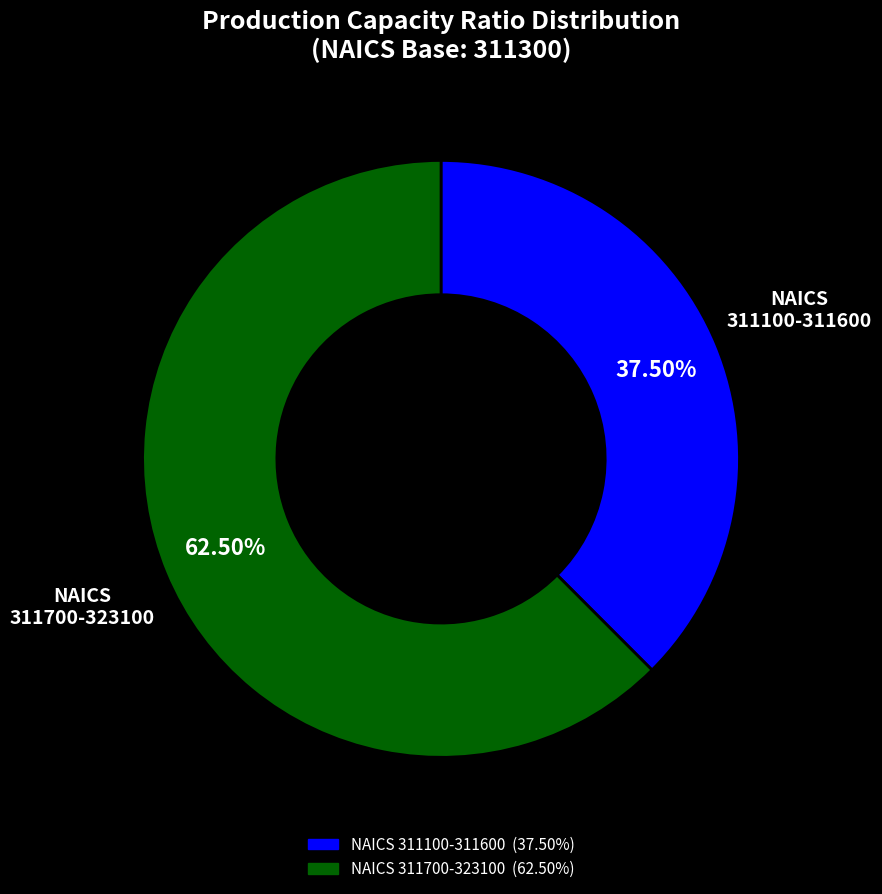

Does any single category account for the majority?

Yes